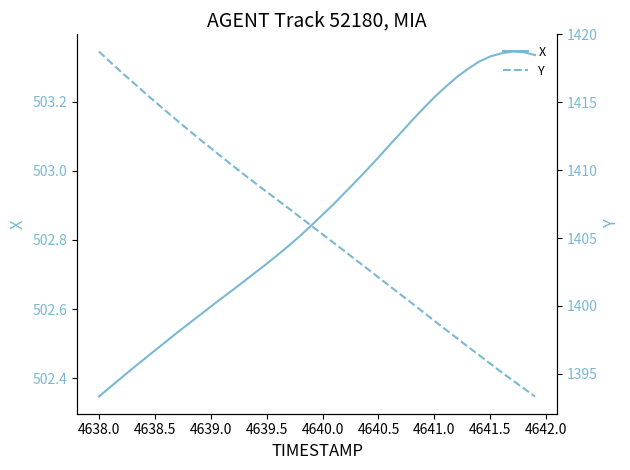

Which series has the largest range (max minus min)?

Y